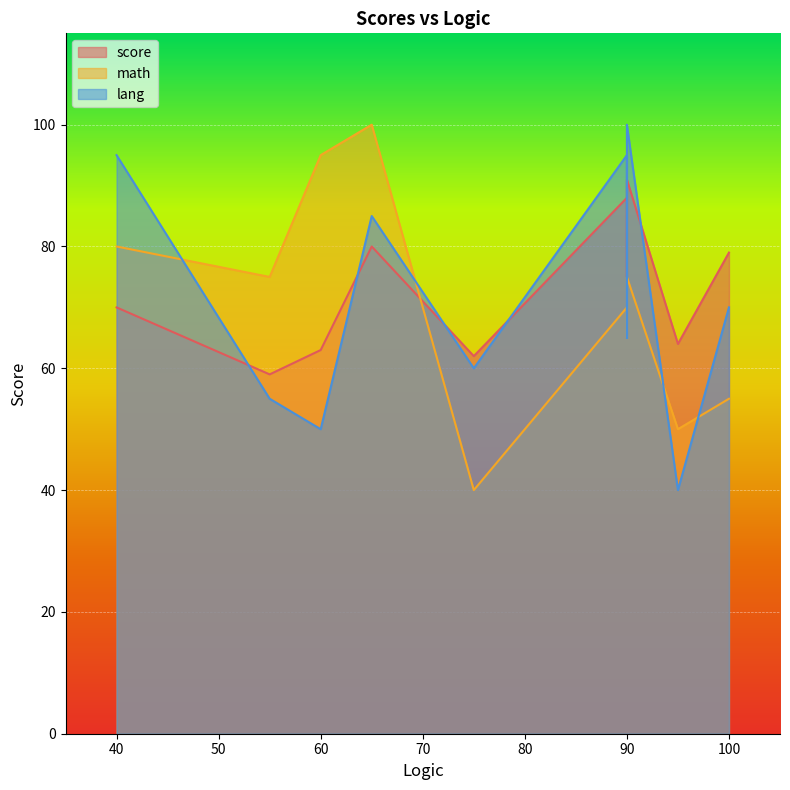

True or false: score and math cross at least once.

True